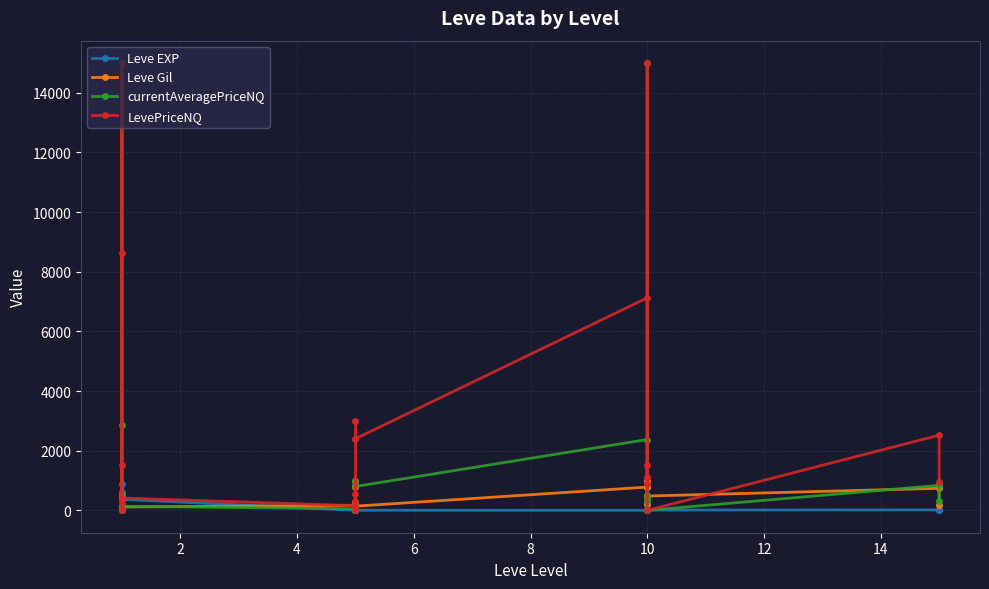

What is the greatest value displayed?

15000.0